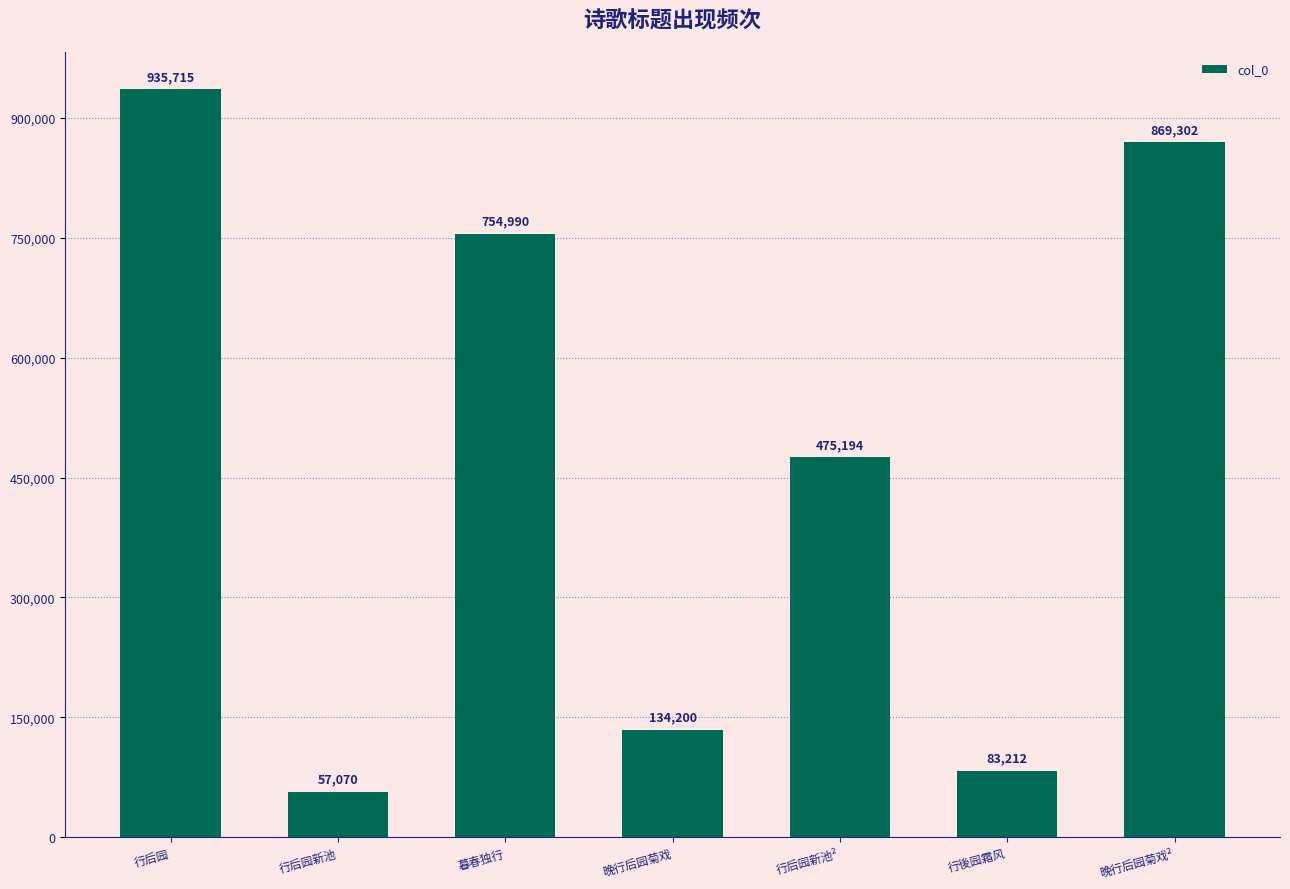

What is the change in value from 暮春独行 to 行后园新池²?

-279796